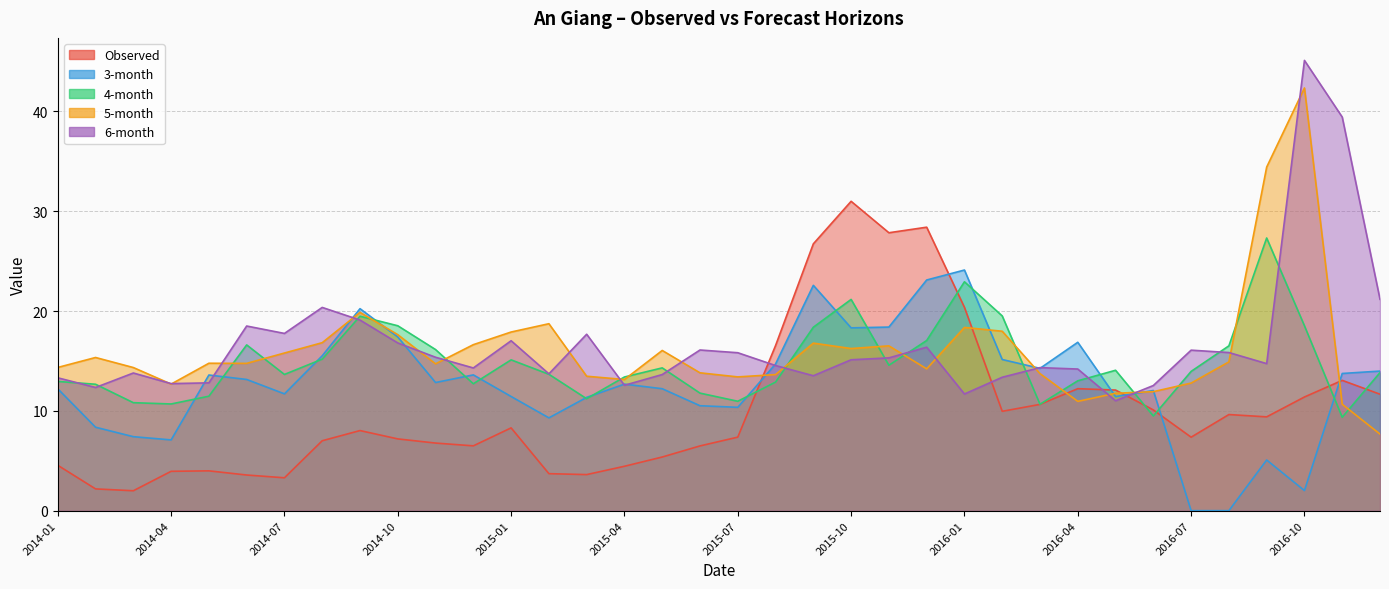

What position from the right is 2015-06?

19